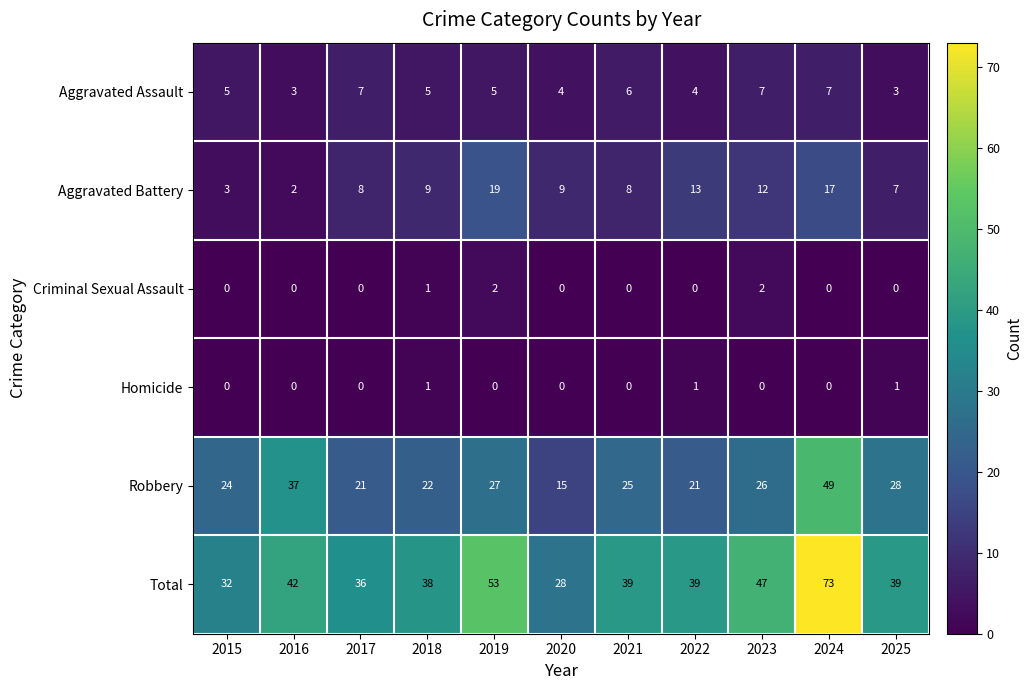

What is the difference between the maximum and second lowest values in the Aggravated Assault series?

4